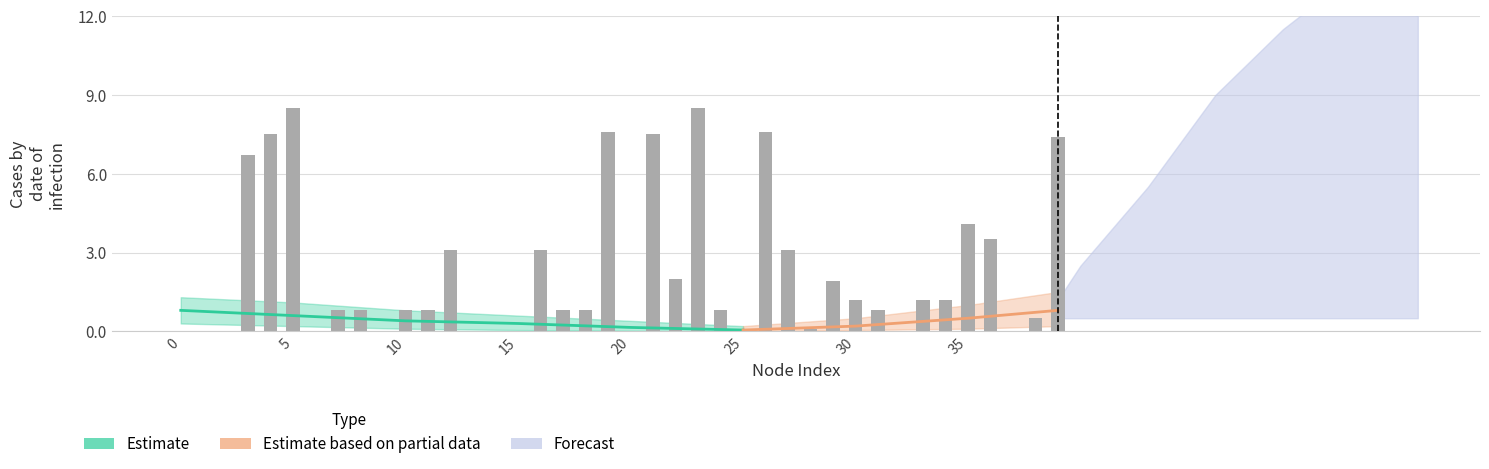

Where is the data nearest to the value 4?

35